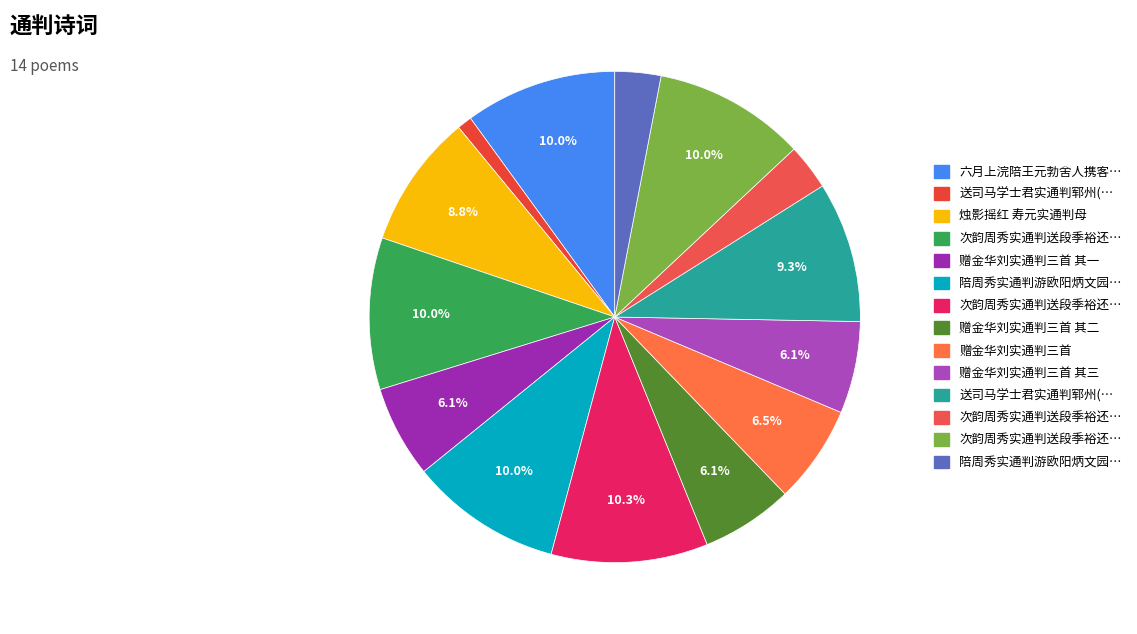

Count the number of slices in the pie.

14